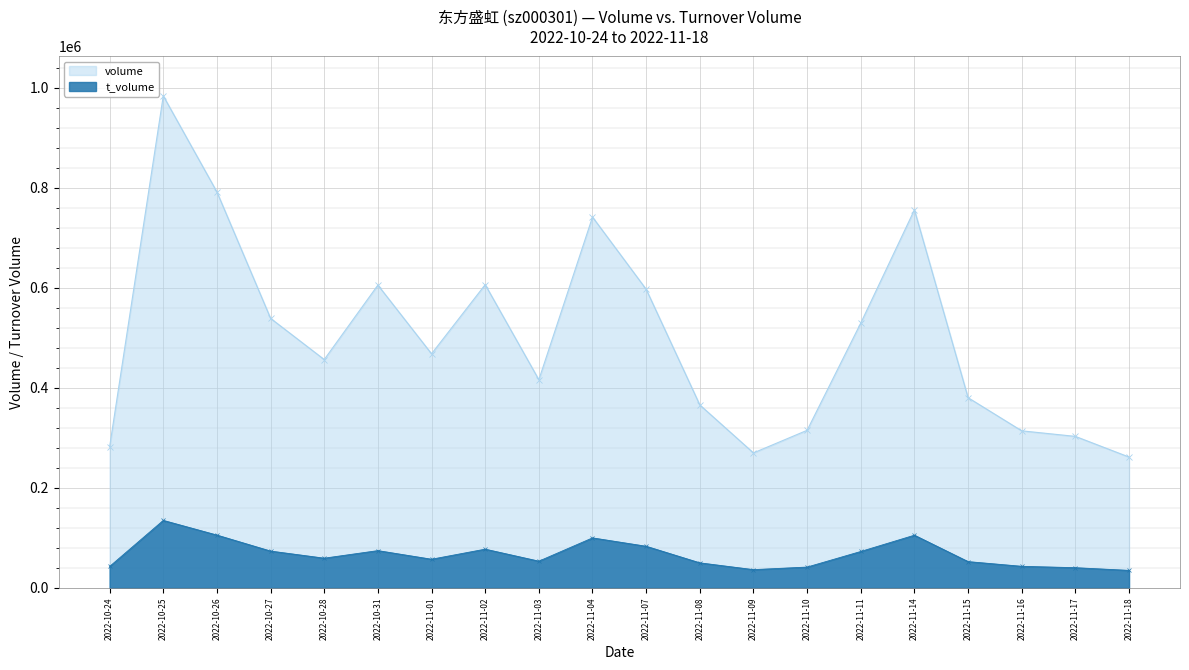

How many data points in t_volume are less than 59586?

10